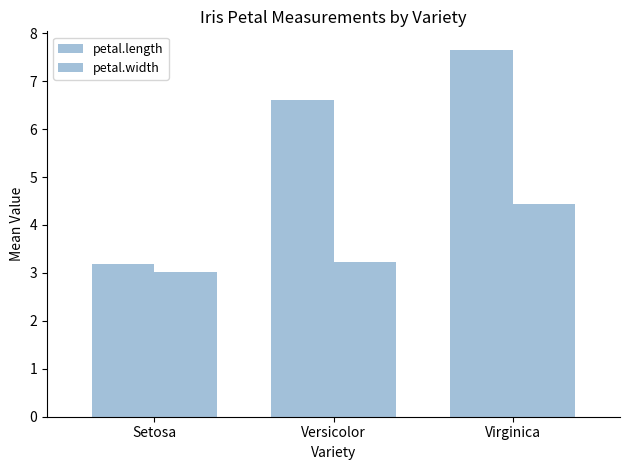

What is the label of the 3rd bar from the right?

Setosa